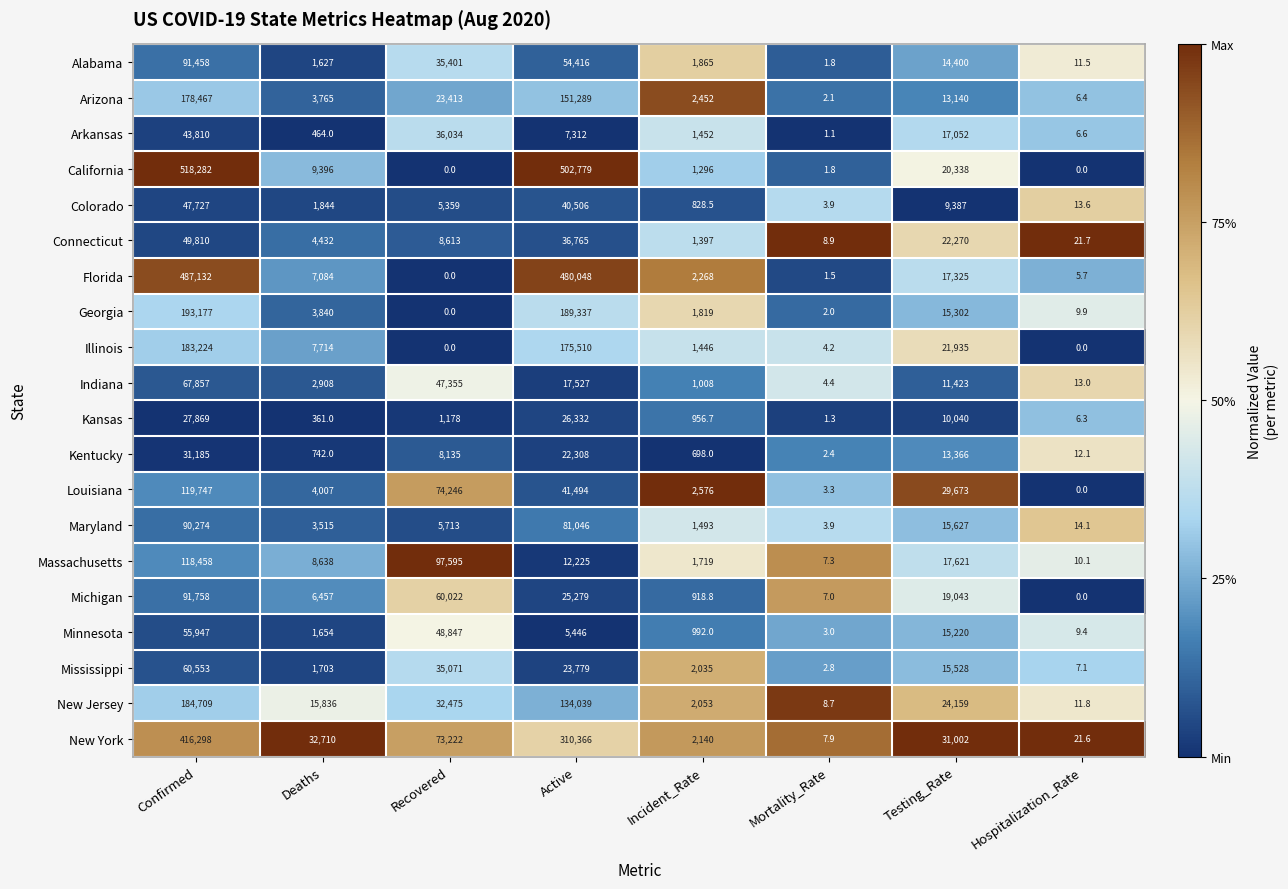

What is the difference between the Kentucky values at Deaths and Testing_Rate?

12624.0